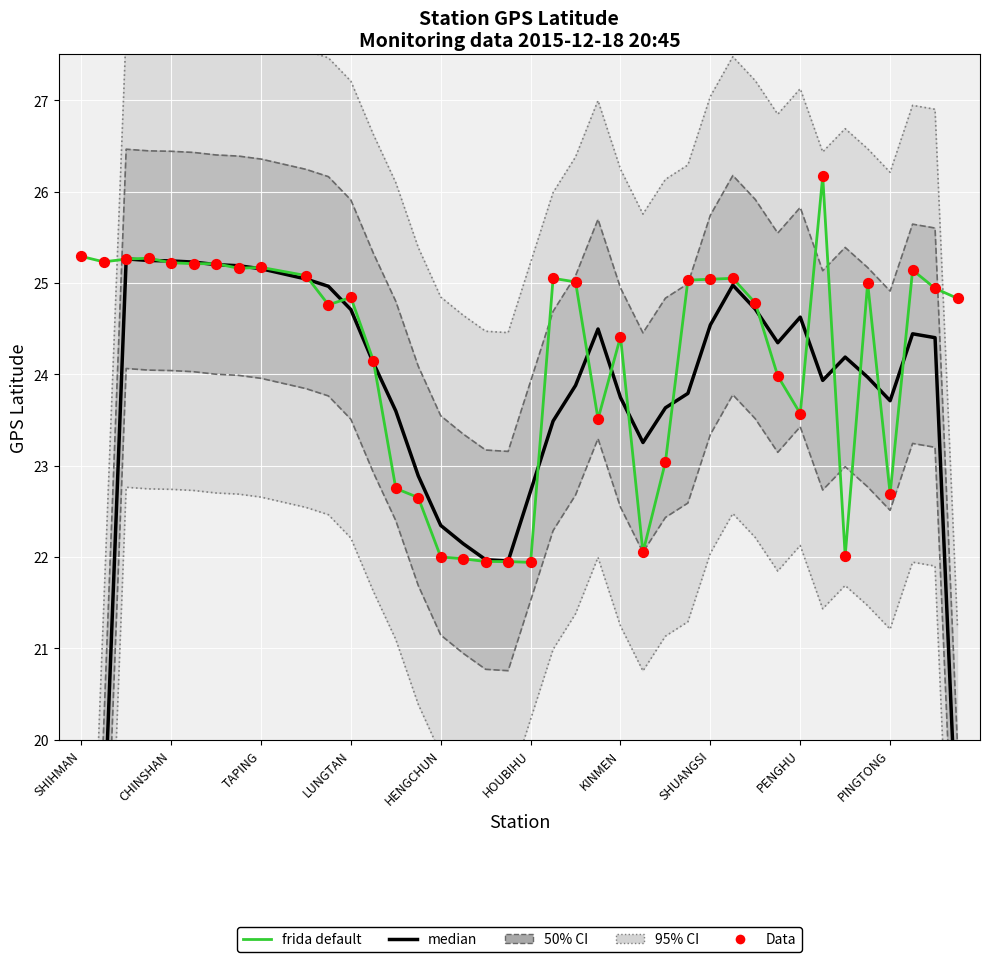

Is the value of frida default (Lat) at 18 greater than the value of Data (GPS Lat) at TAPING?

No